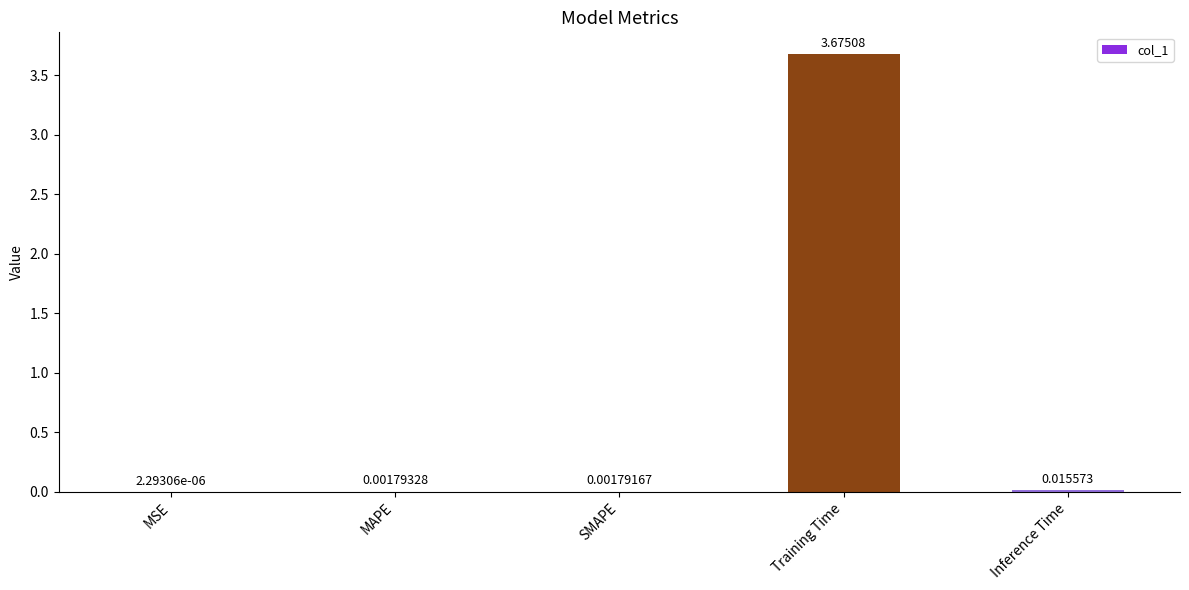

Which has a higher value, MSE or Inference Time?

Inference Time